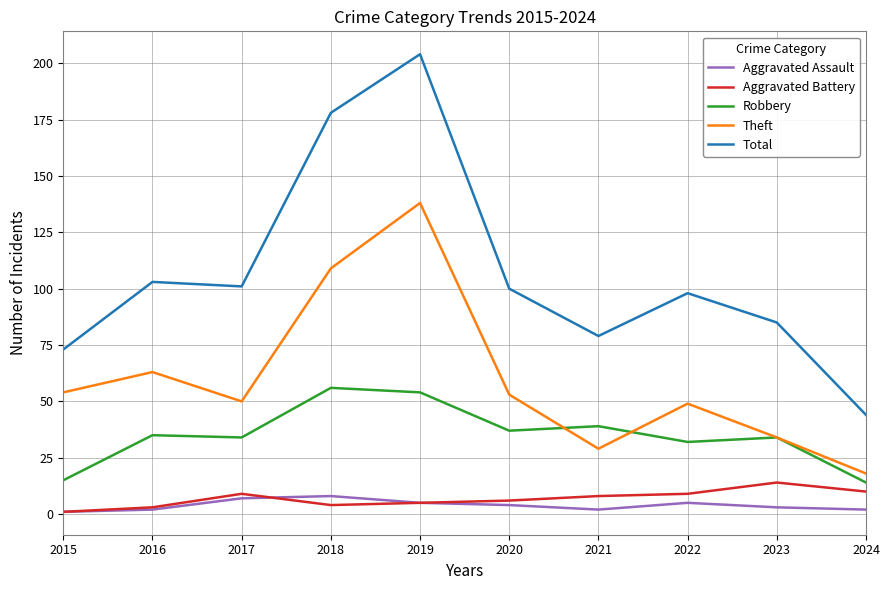

At which category is the sum across all series the highest?

2019